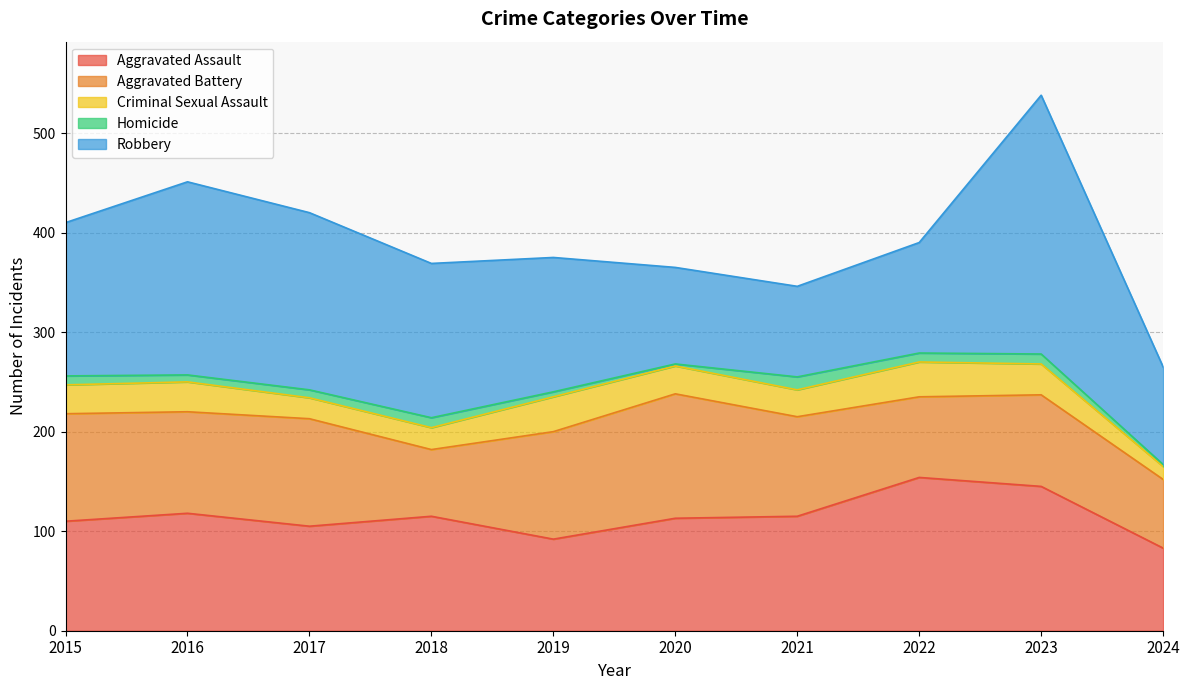

Rank the series at 2018 from lowest to highest value.

Homicide, Criminal Sexual Assault, Aggravated Battery, Aggravated Assault, Robbery